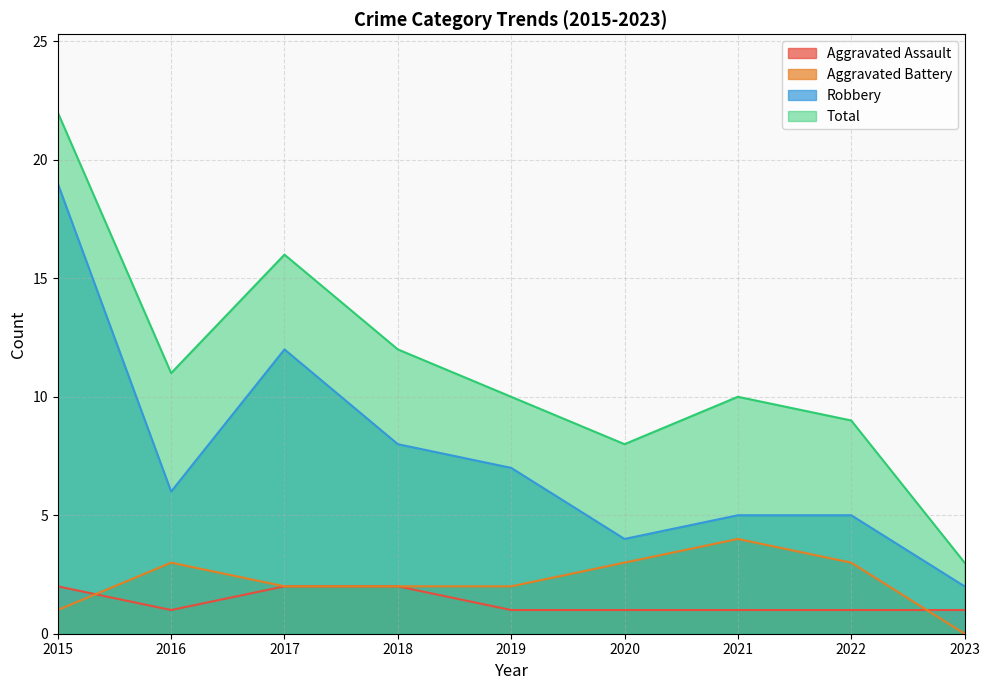

At which category does Aggravated Assault reach its first local valley?

2016